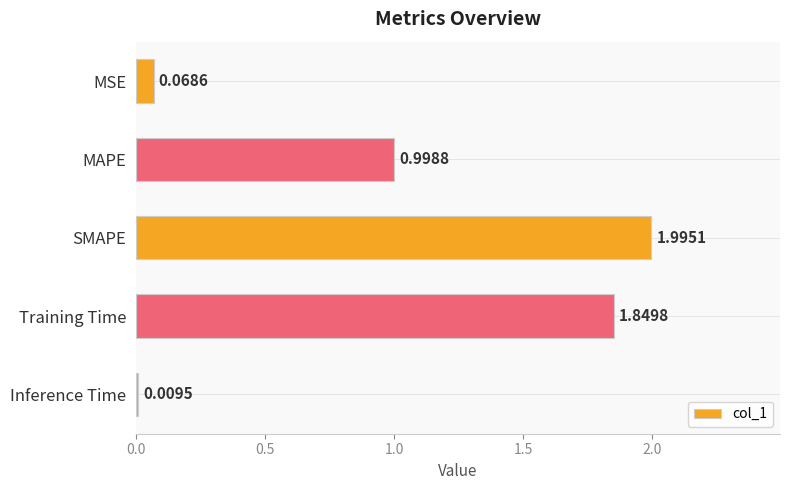

Between Inference Time and MSE, which is larger?

MSE